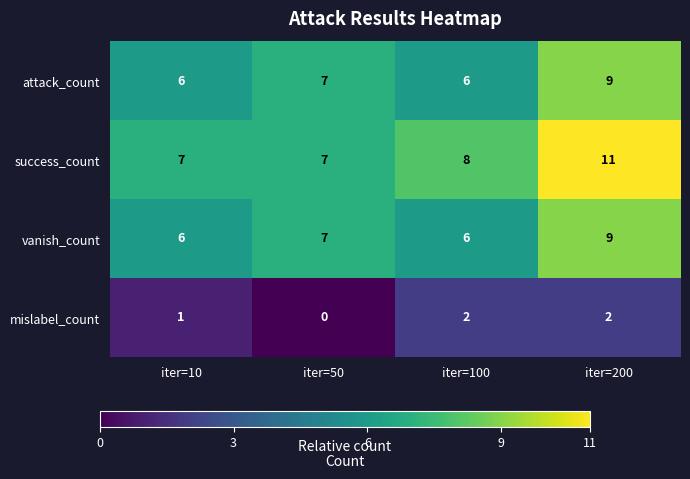

Which category has the highest value across all series?

iter=200